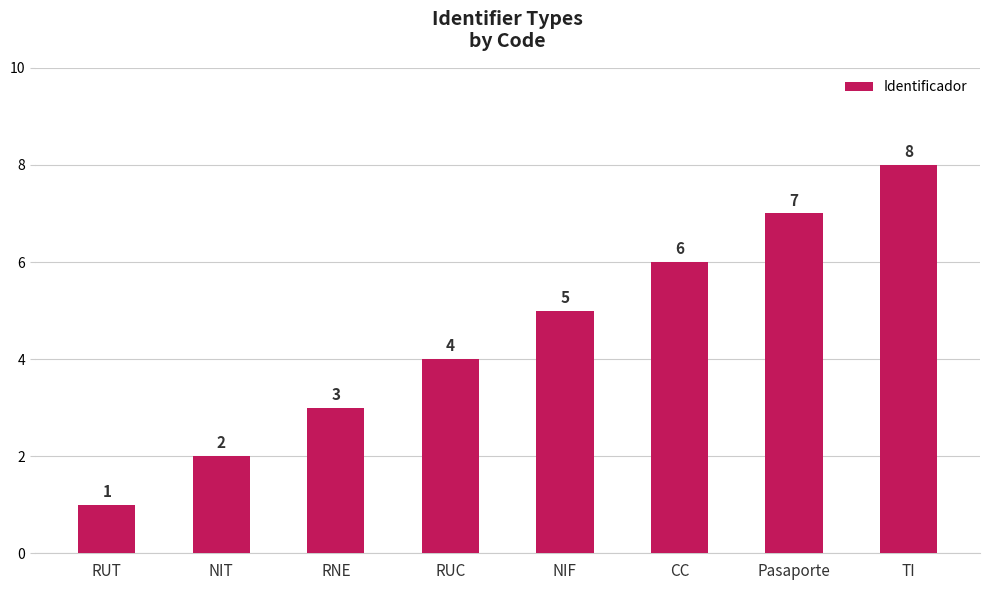

Approximately how many times larger is the value at TI compared to CC?

1.3